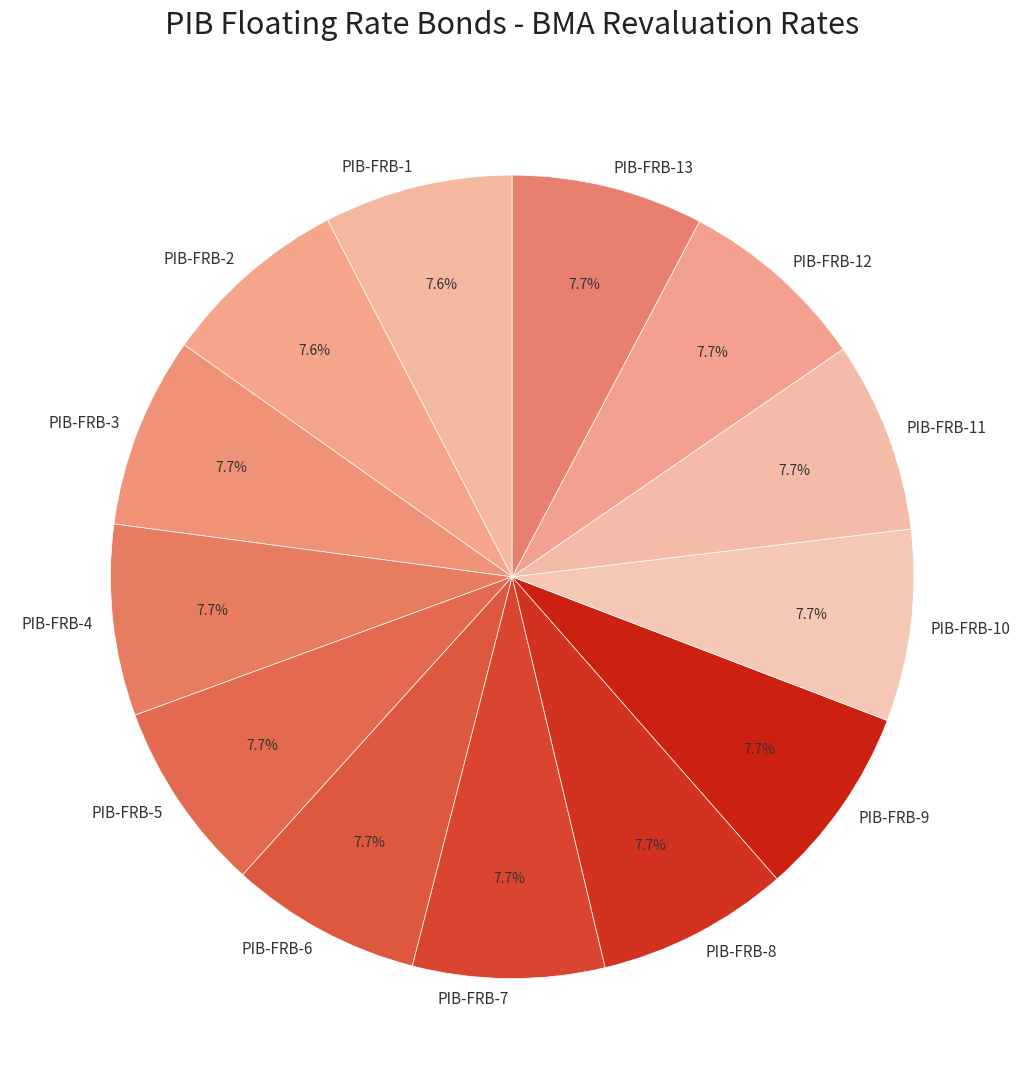

Count the number of slices in the pie.

13